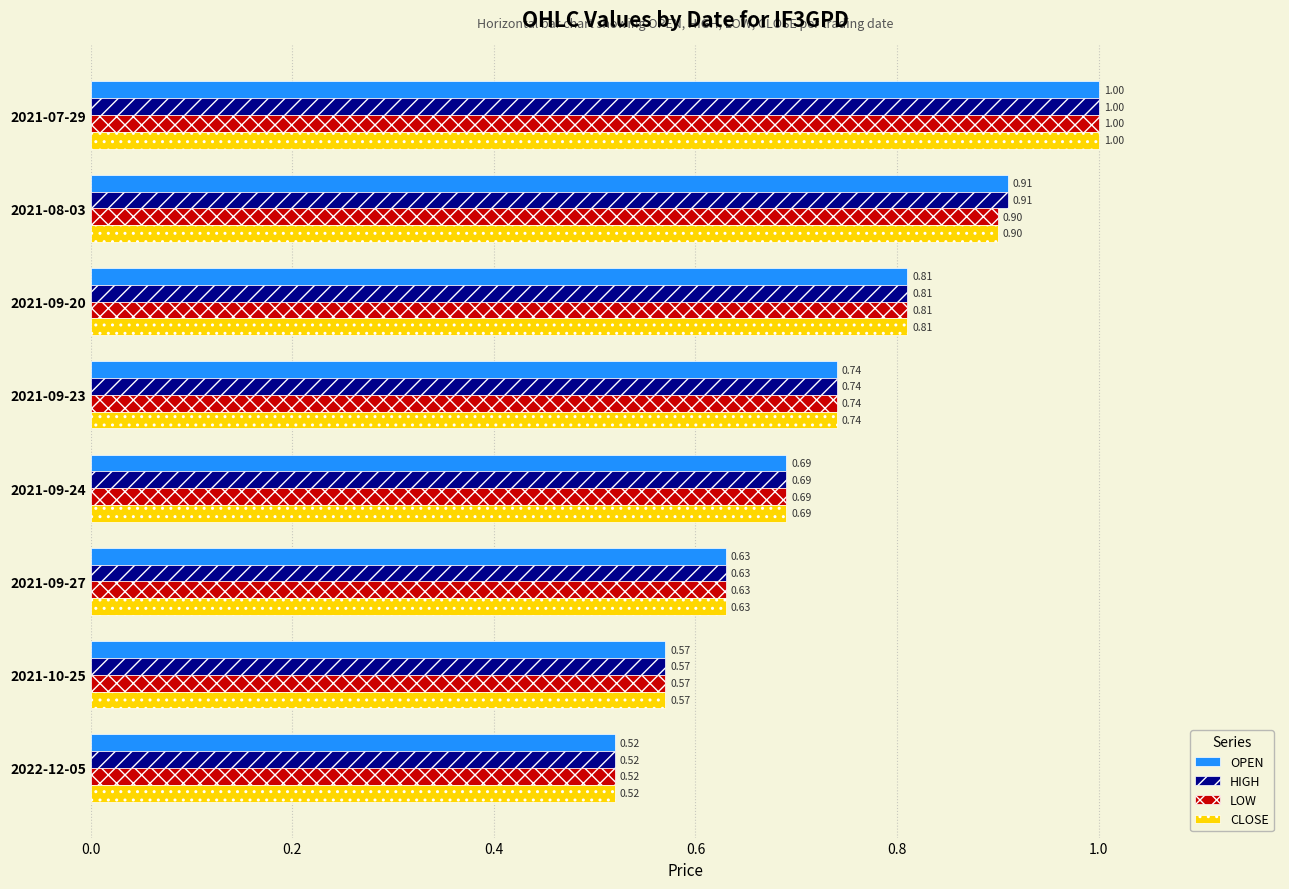

Which label corresponds to the smallest value in the chart?

2022-12-05